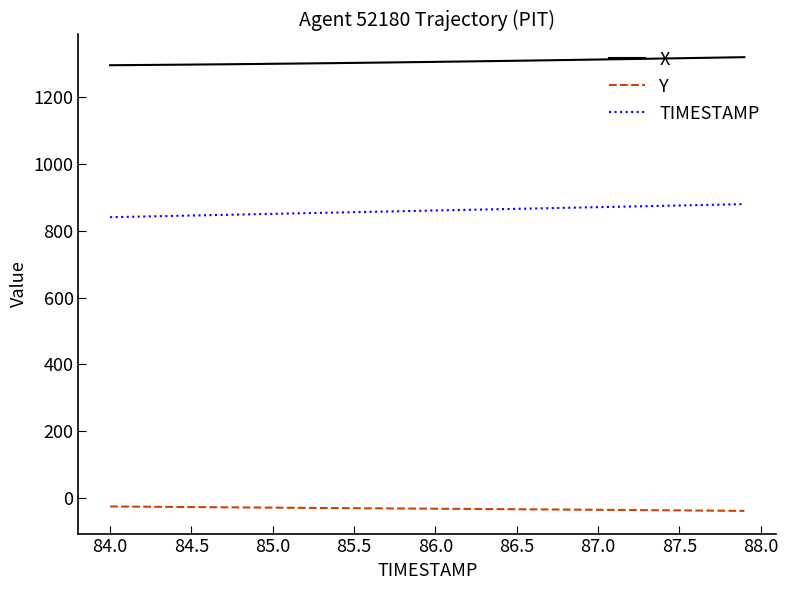

What are all the series names shown in the legend?

X, Y, TIMESTAMP